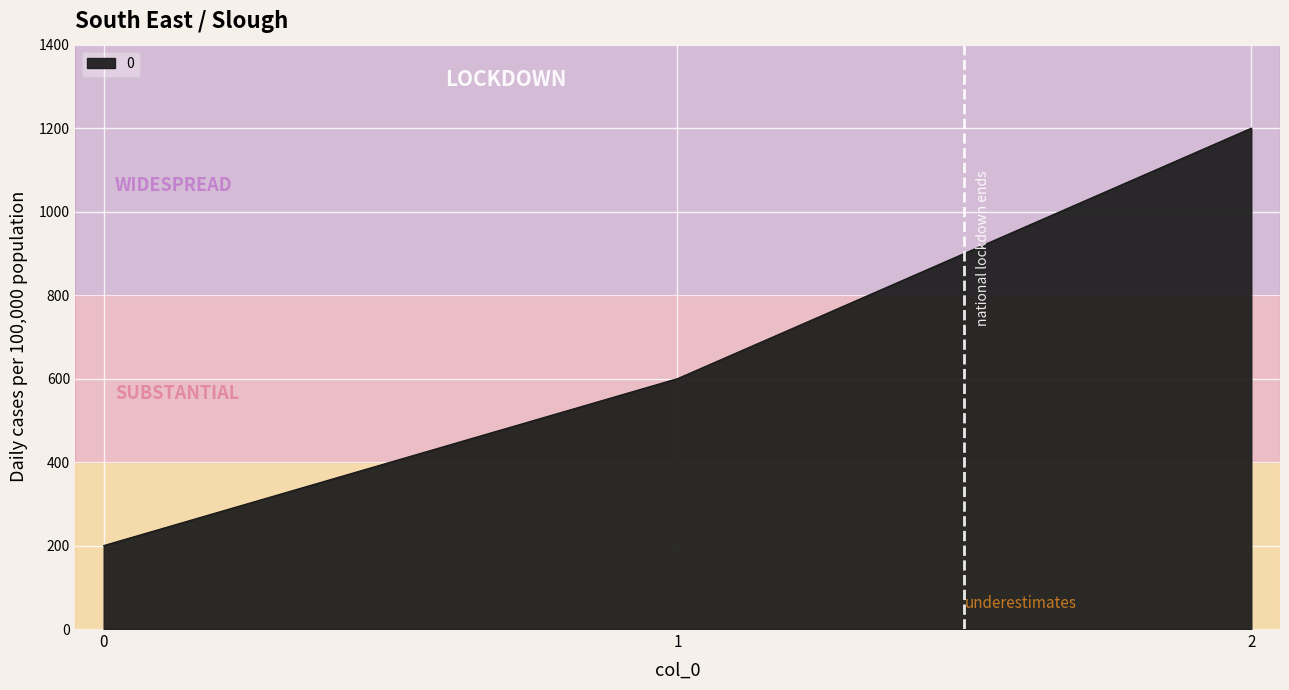

List the labels in order of value, largest first.

2, 1, 0